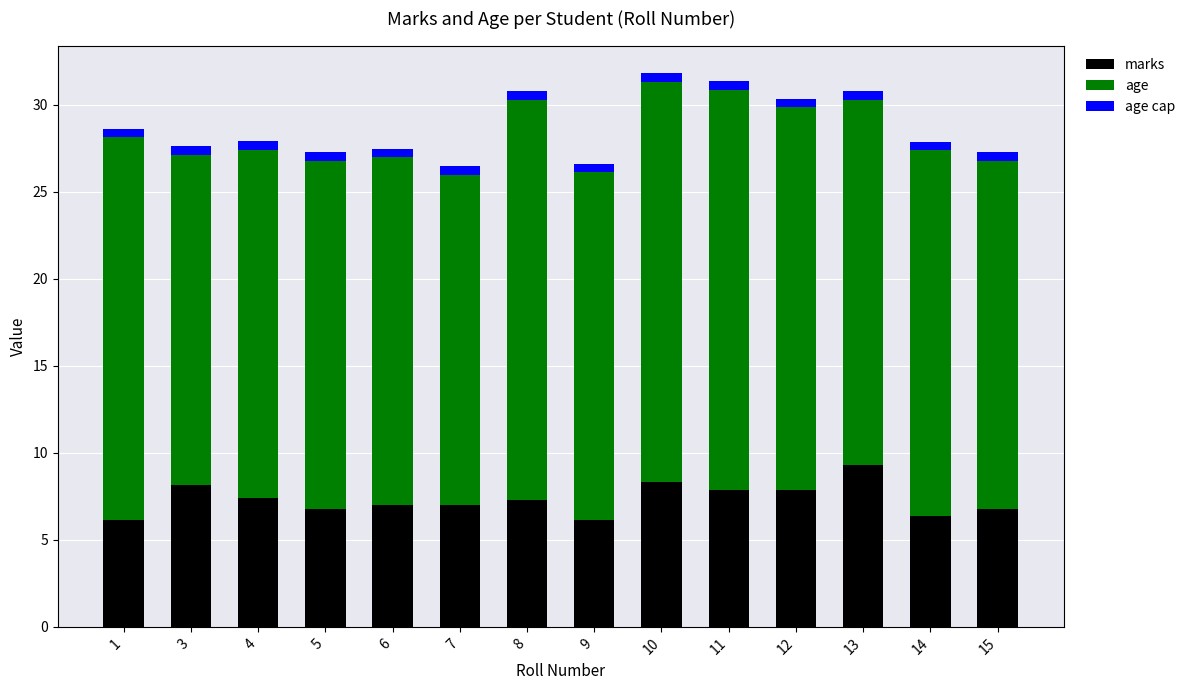

The marks series shows 6.8 at 5. True or false?

True